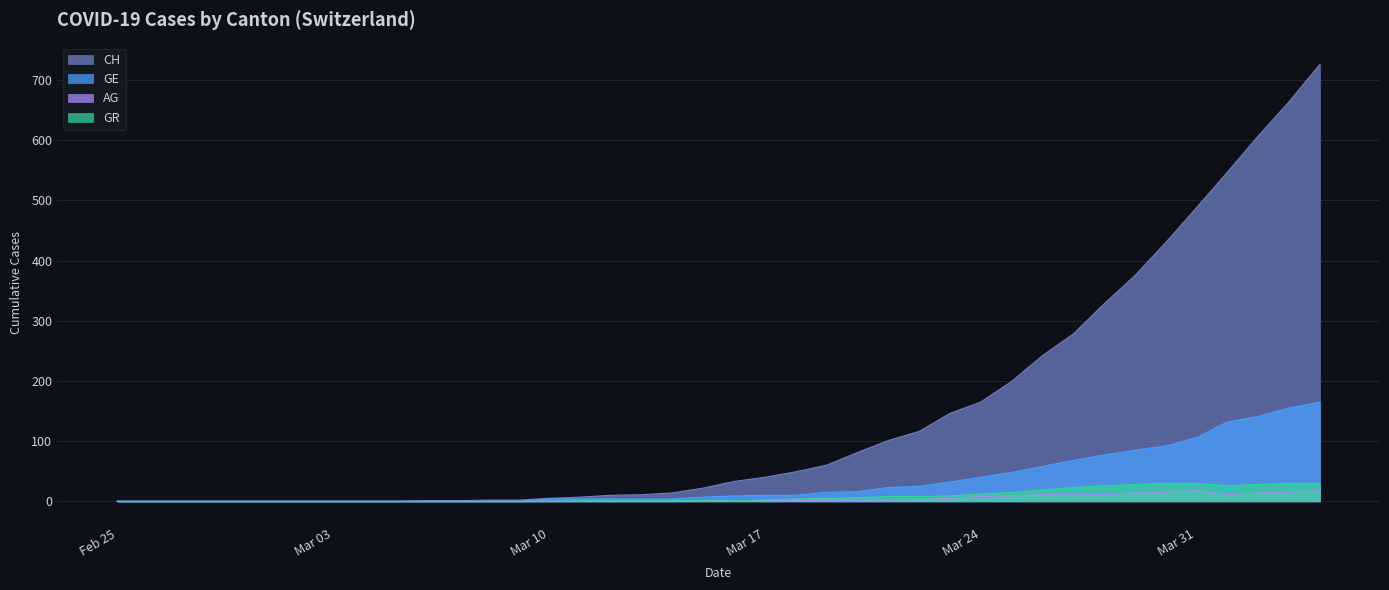

What is the label of the 40th point from the left?

2020-04-04